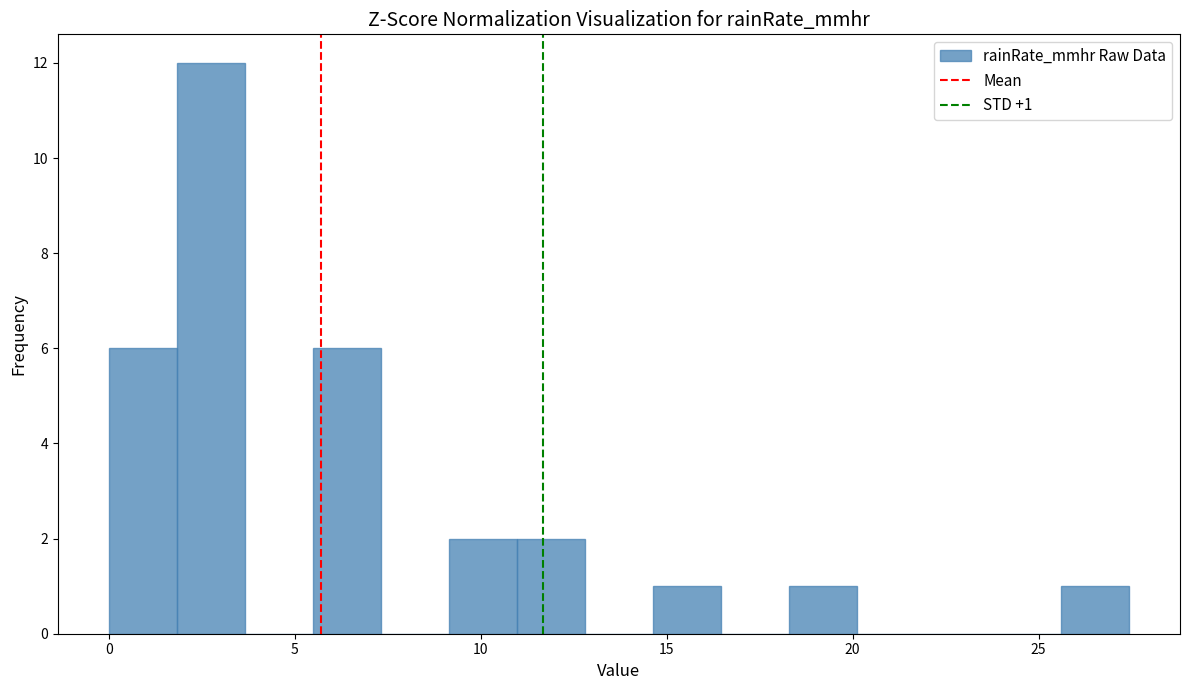

Read against the x-axis, roughly where is the centre of the tallest bar?

2.5